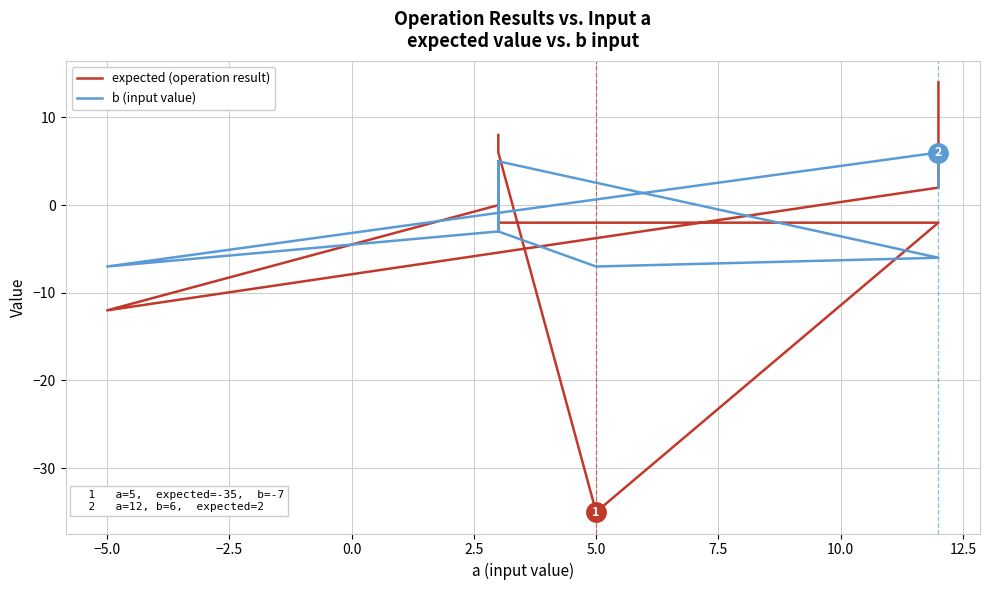

How many series are shown in this chart?

2